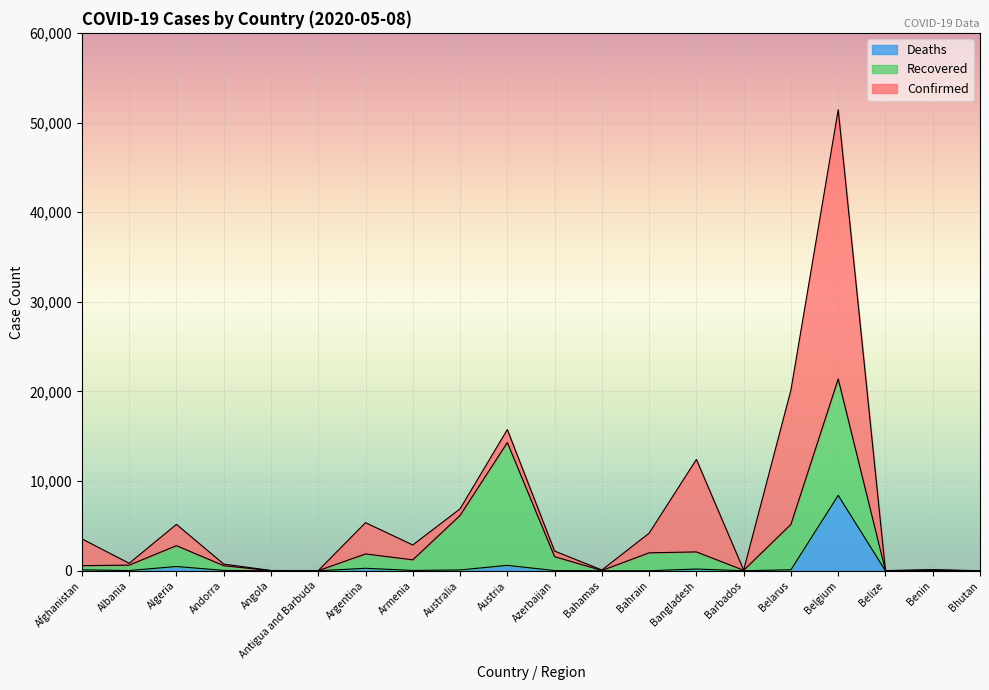

Does the chart display data point markers on the line(s)?

No